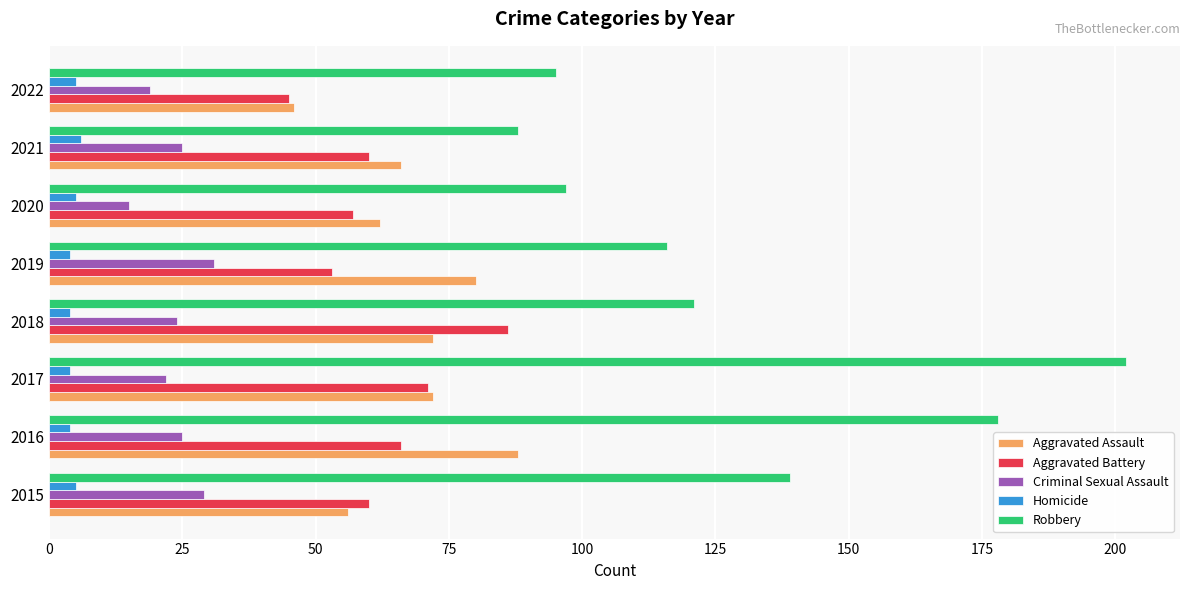

Rank the series by their maximum value, from lowest to highest.

Homicide, Criminal Sexual Assault, Aggravated Battery, Aggravated Assault, Robbery